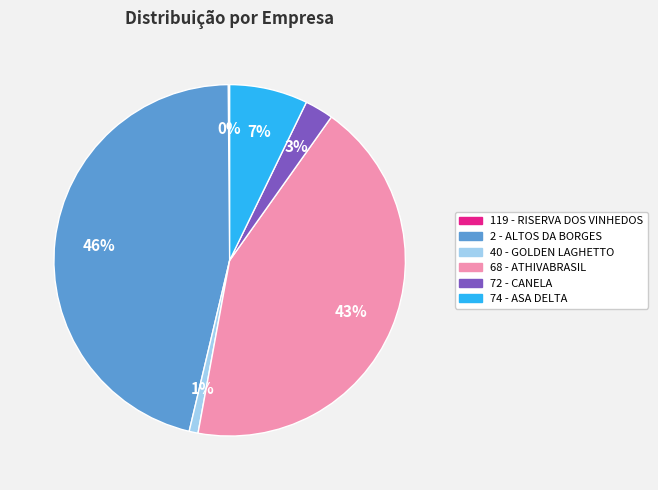

Is it true that 2 - ALTOS DA BORGES is 37% of the pie?

False